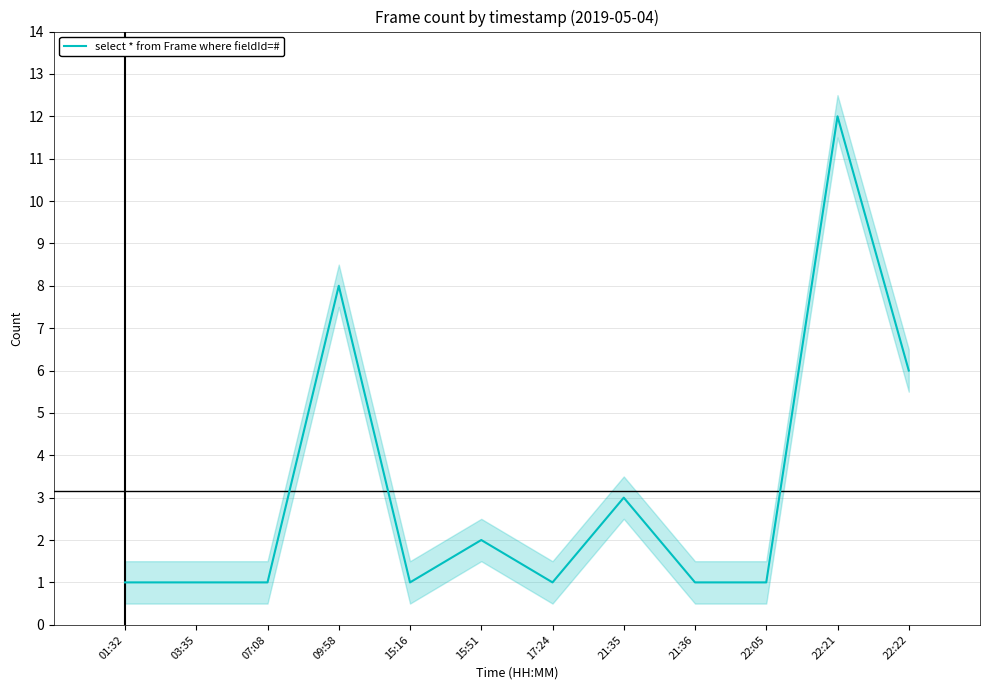

Rank the categories by value from highest to lowest.

22:21, 09:58, 22:22, 21:35, 15:51, 01:32, 03:35, 07:08, 15:16, 17:24, 21:36, 22:05